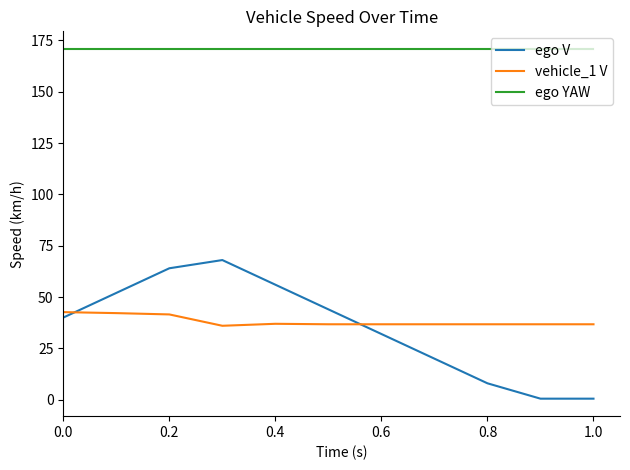

Which series has the largest range (max minus min)?

ego V